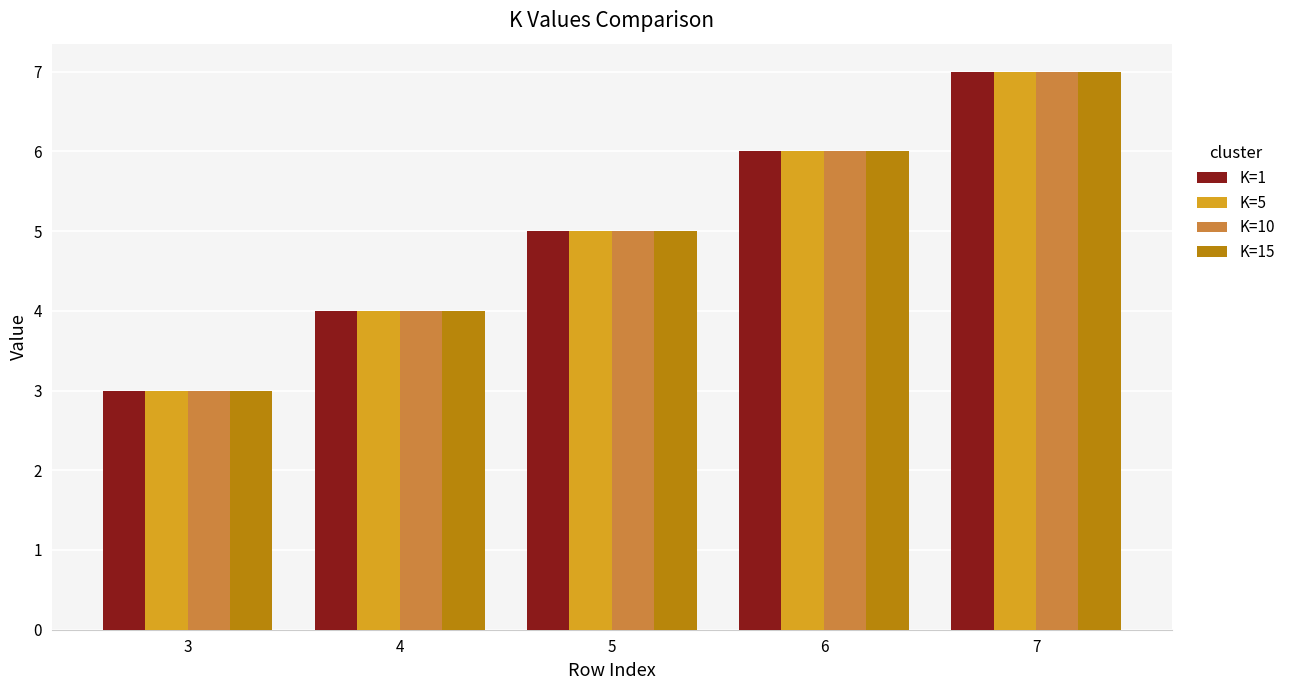

What is the total value across all series at 5?

20